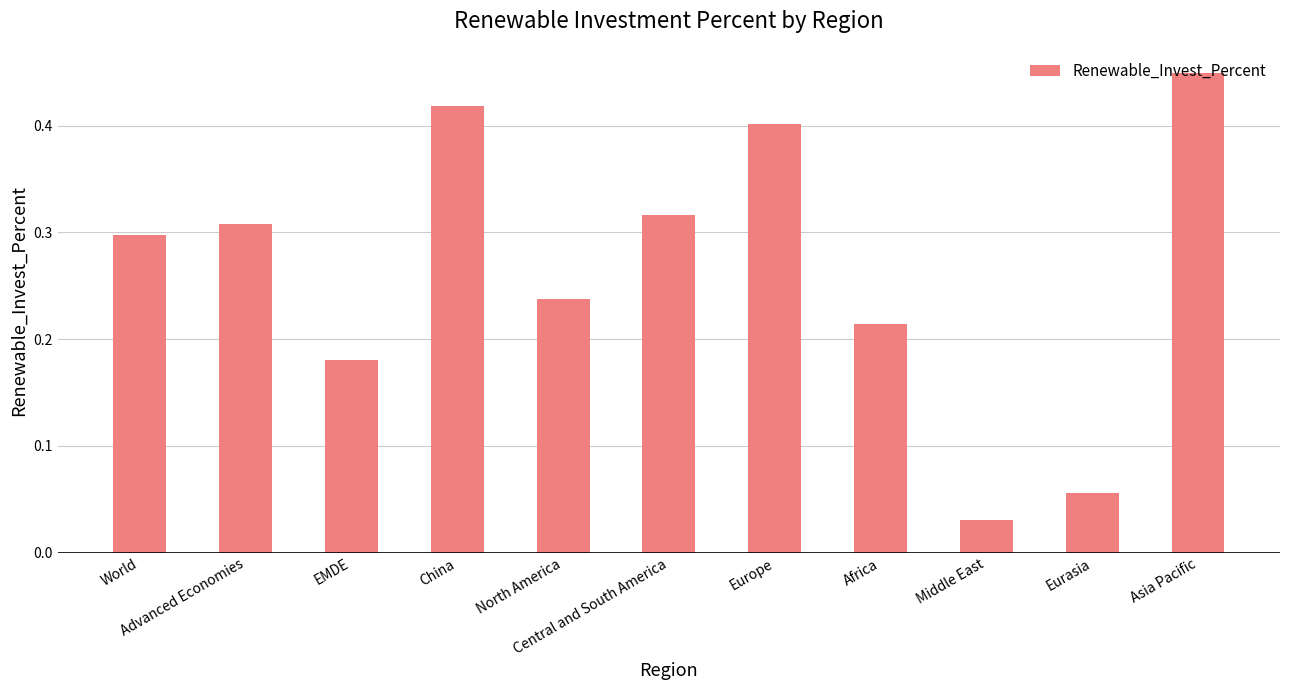

Where is the data nearest to the value 0?

Middle East